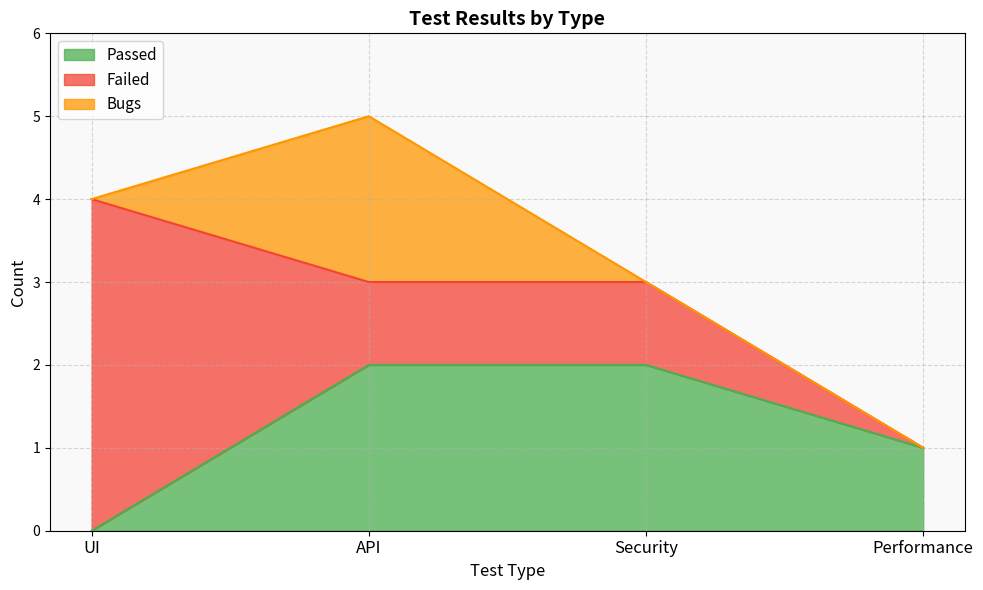

What are all the series names shown in the legend?

Passed, Failed, Bugs